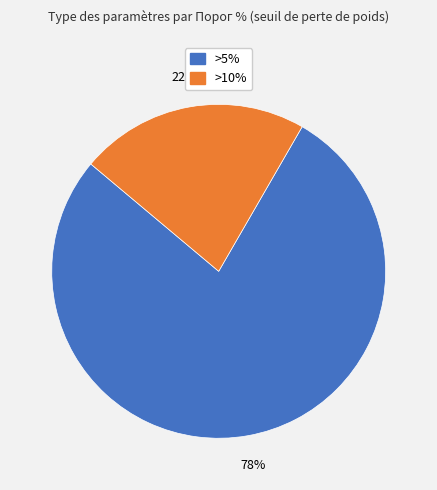

Combined, do >10% and >5% account for over 50%?

Yes